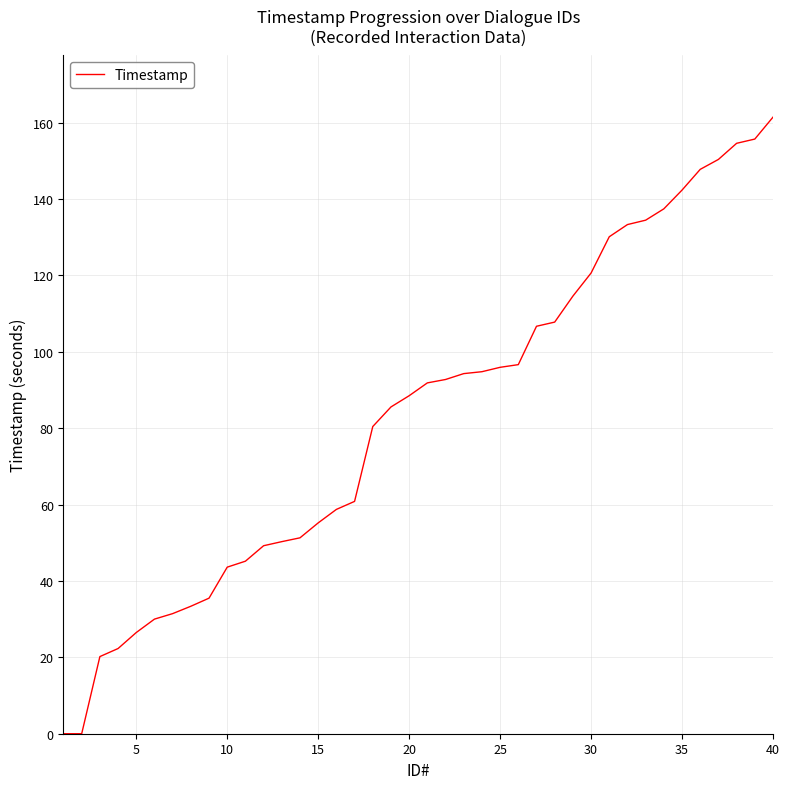

The chart shows a value of 26.5 at 5. True or false?

True